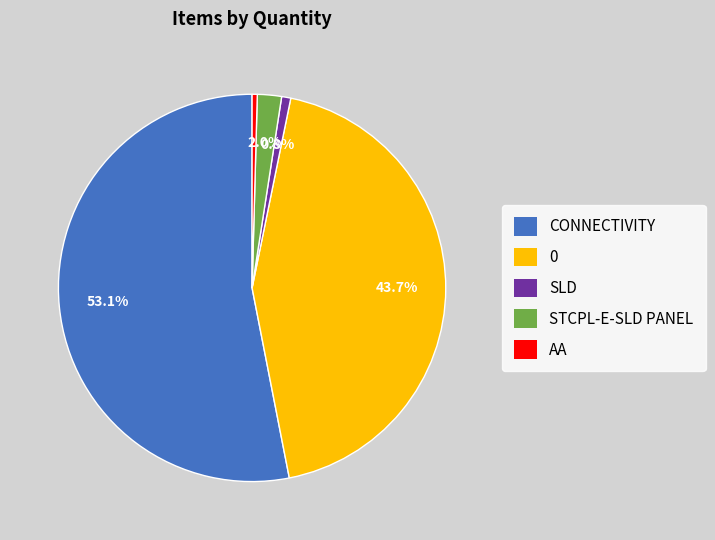

What is the ratio of the value at AA to the value at SLD?

0.6